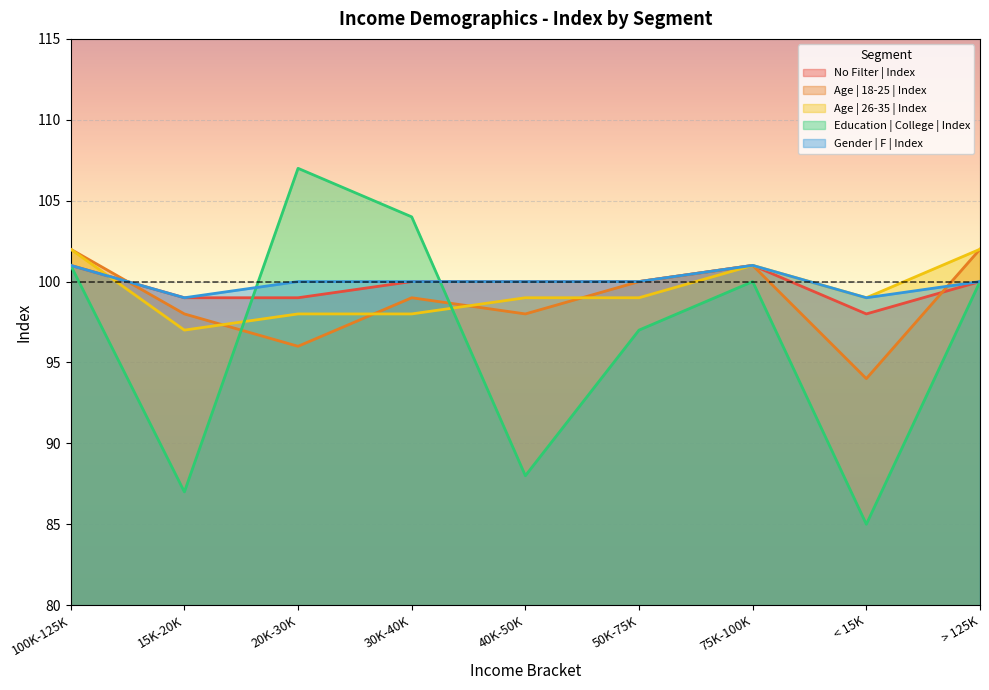

Reading left to right, what are all the values shown in this chart?

No Filter | Index: 101	99	99	100	100	100	101	98	100
Age | 18-25 | Index: 102	98	96	99	98	100	101	94	102
Age | 26-35 | Index: 102	97	98	98	99	99	101	99	102
Education | College | Index: 101	87	107	104	88	97	100	85	100
Gender | F | Index: 101	99	100	100	100	100	101	99	100